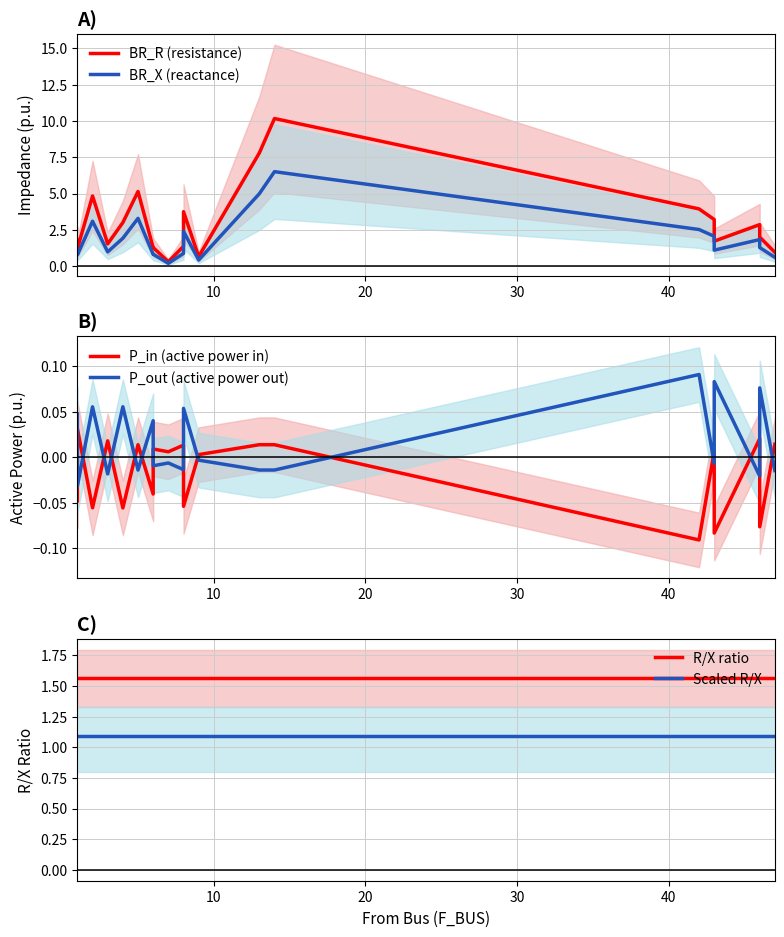

How many interior local peaks does the P_out (active power out) series have?

8